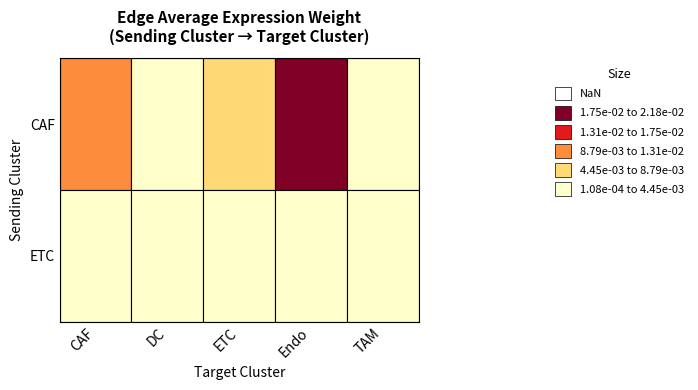

Which has a higher value, Endo or TAM?

Endo